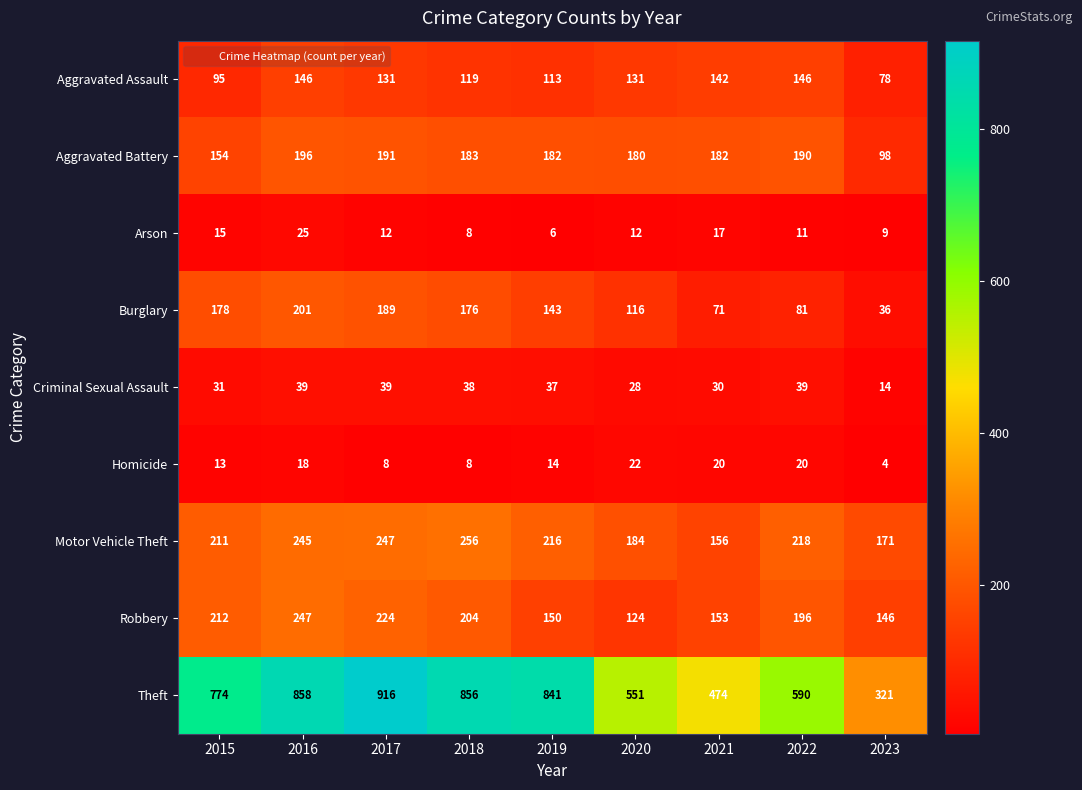

What is the difference between the Homicide values at 2018 and 2023?

4